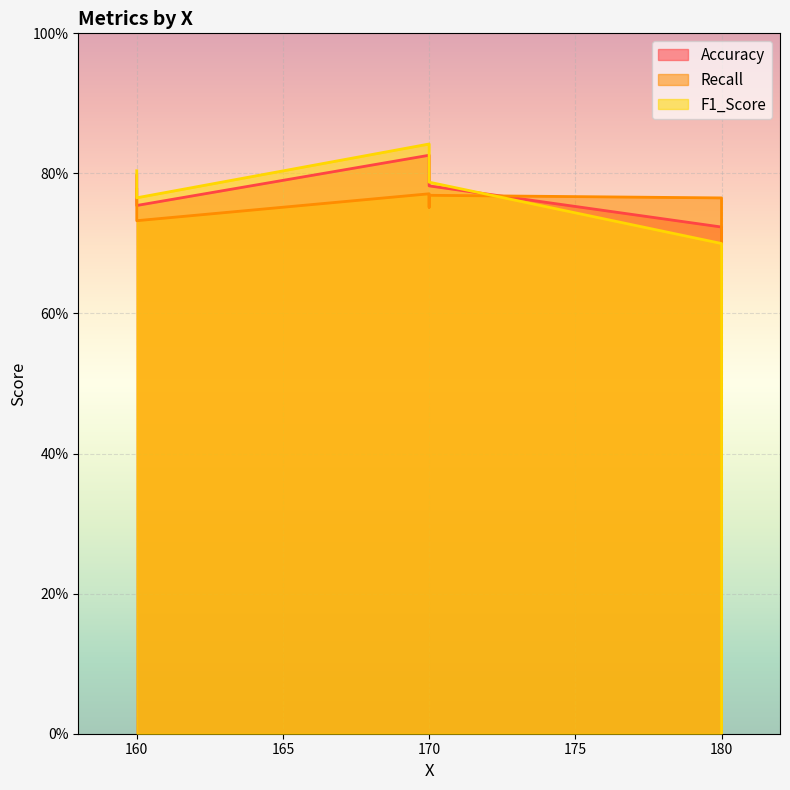

Which series has the largest range (max minus min)?

F1_Score